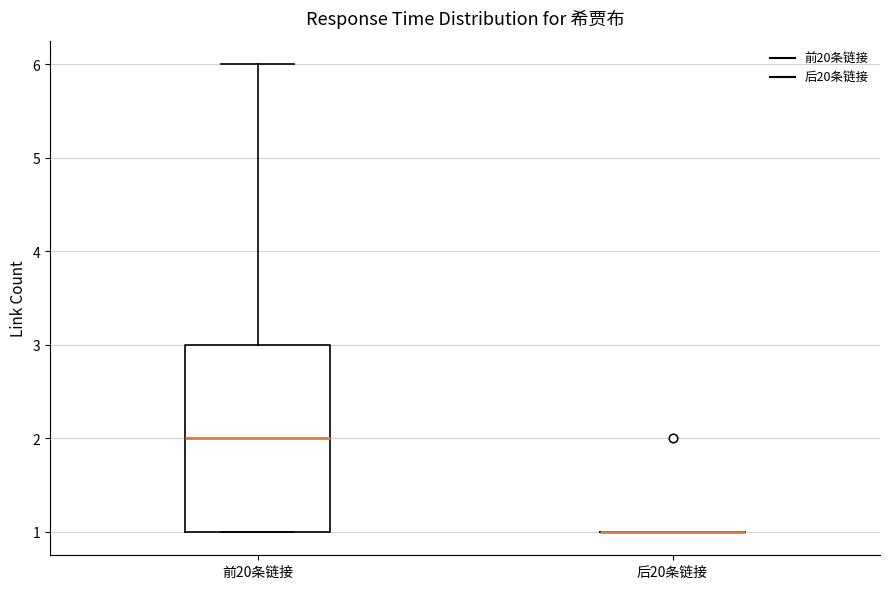

Which box is the tallest, from its lower edge to its upper edge?

前20条链接